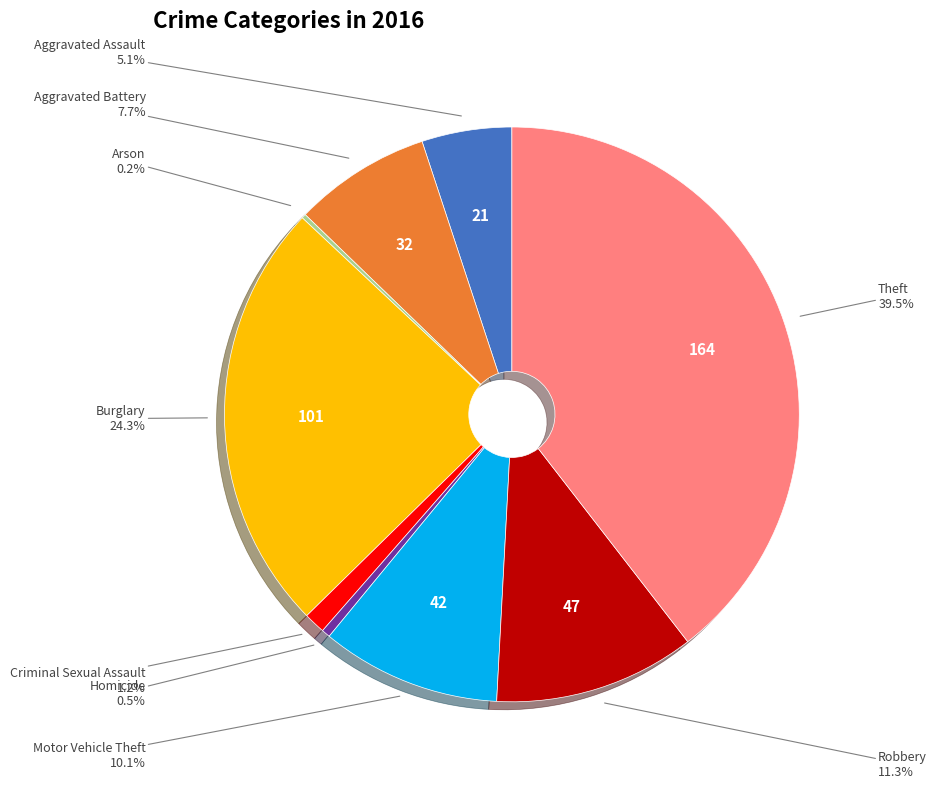

To the nearest percent, what is the combined percentage of Robbery and Theft?

51%